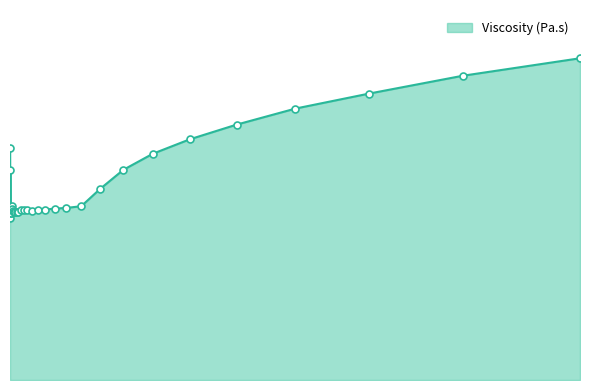

Does the chart have visible grid lines?

No